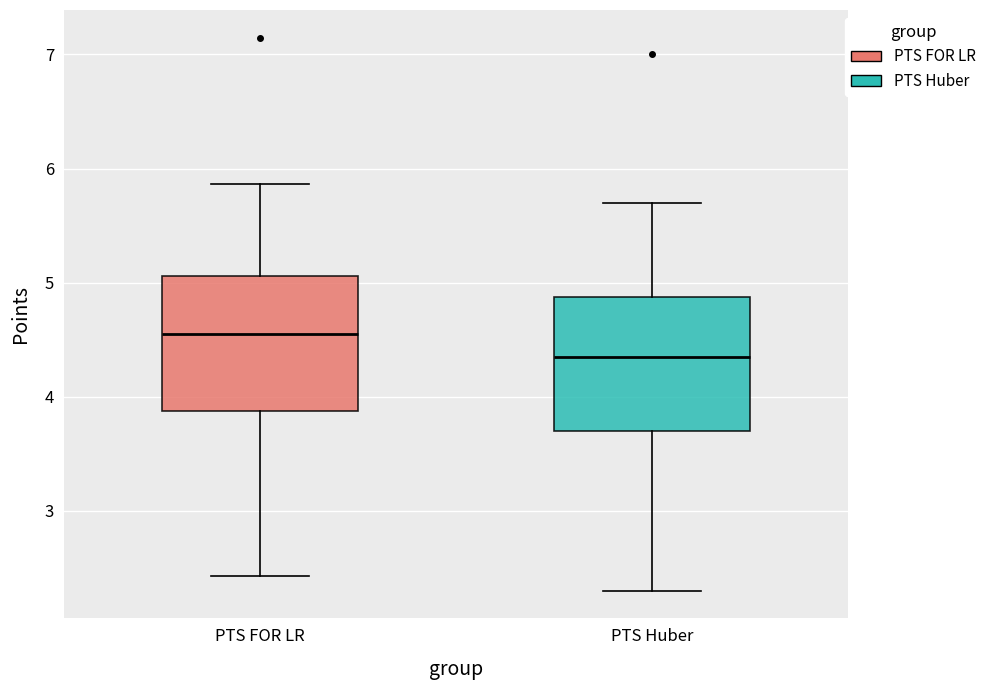

Which box has the highest median line?

PTS FOR LR